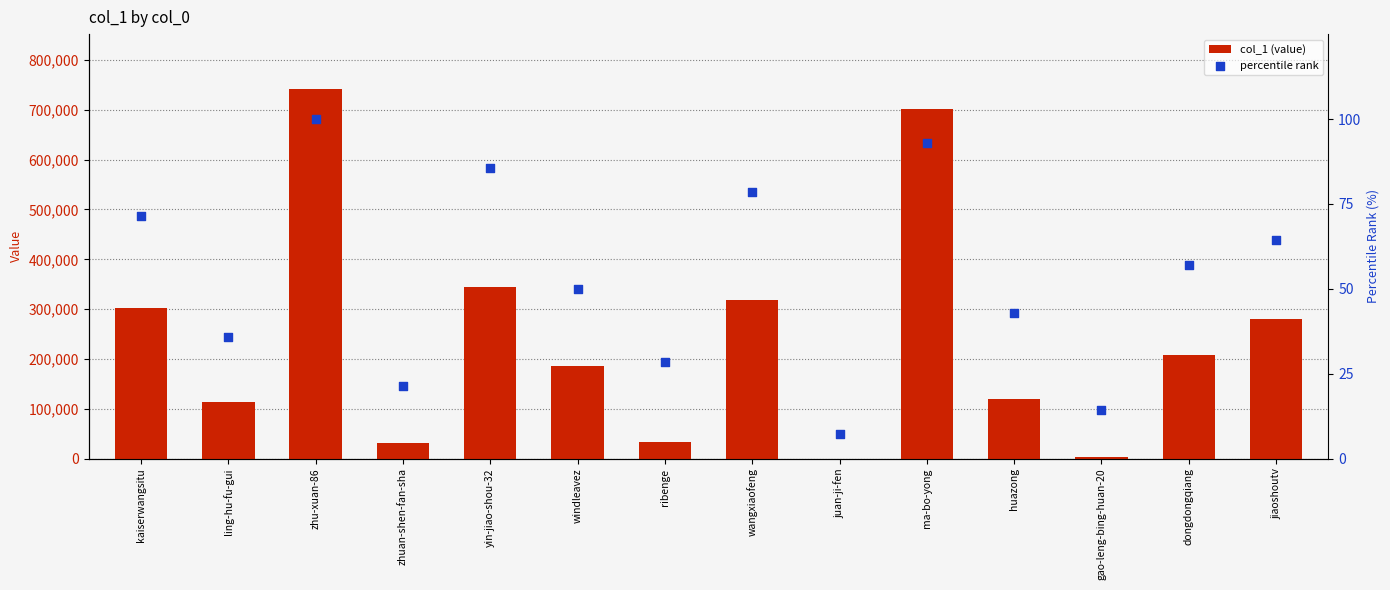

At how many categories does at least one series exceed 315956?

4